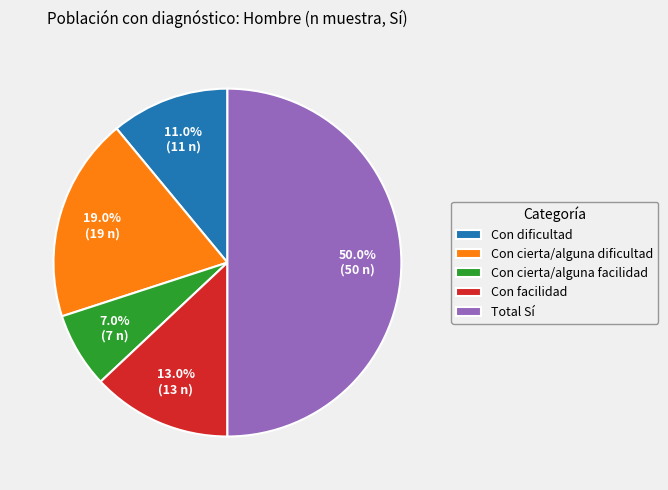

What is the smallest slice in the pie chart?

Con cierta/alguna facilidad